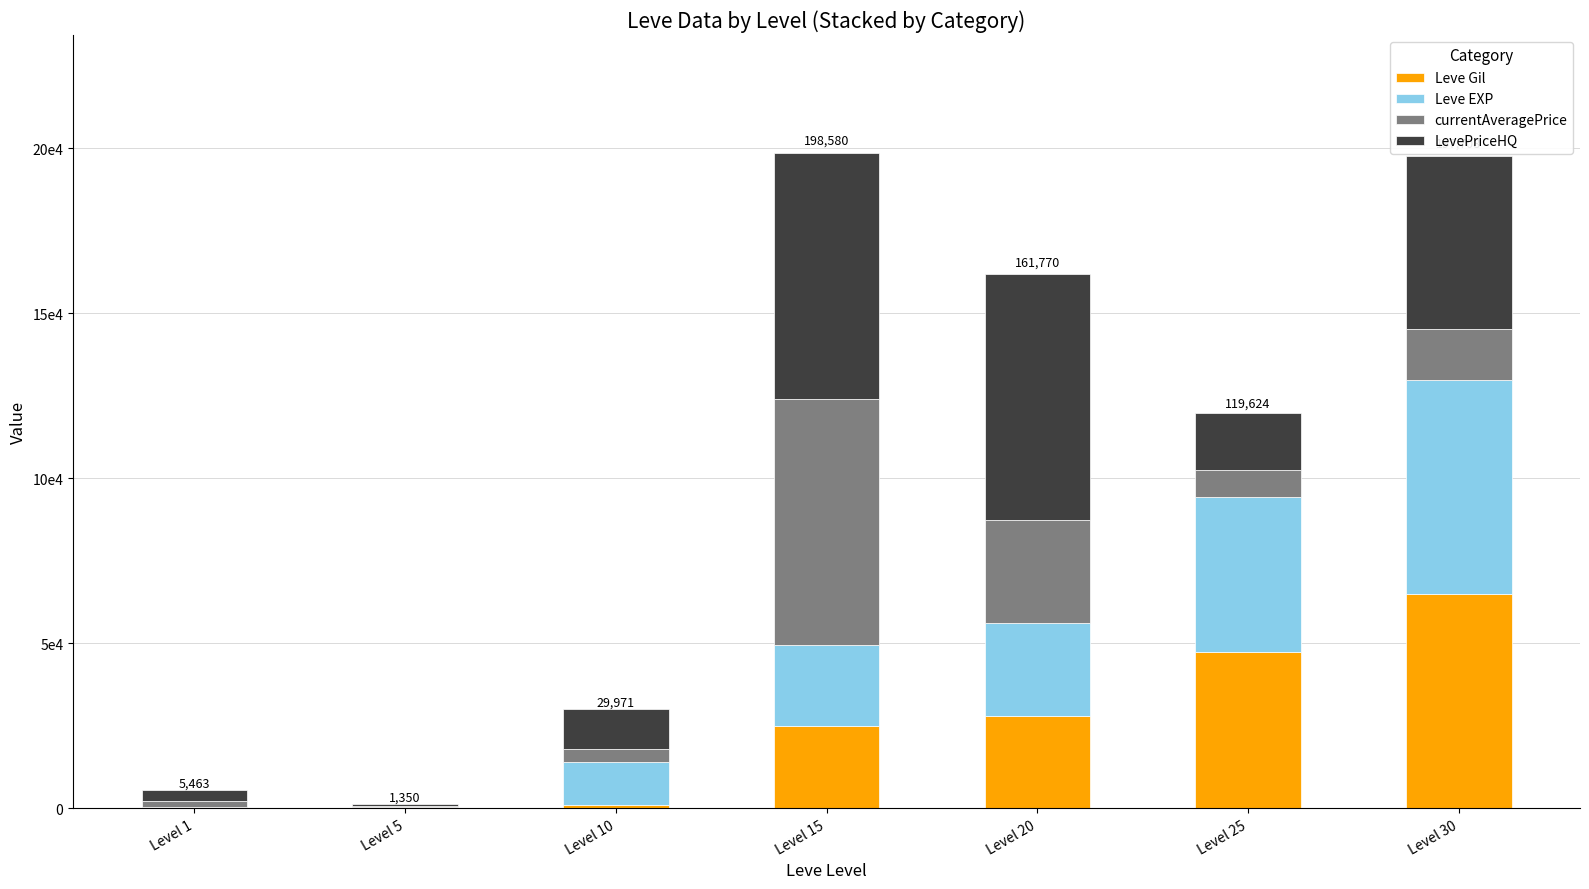

What is the difference between the maximum and minimum values in the Leve Gil series?

64690